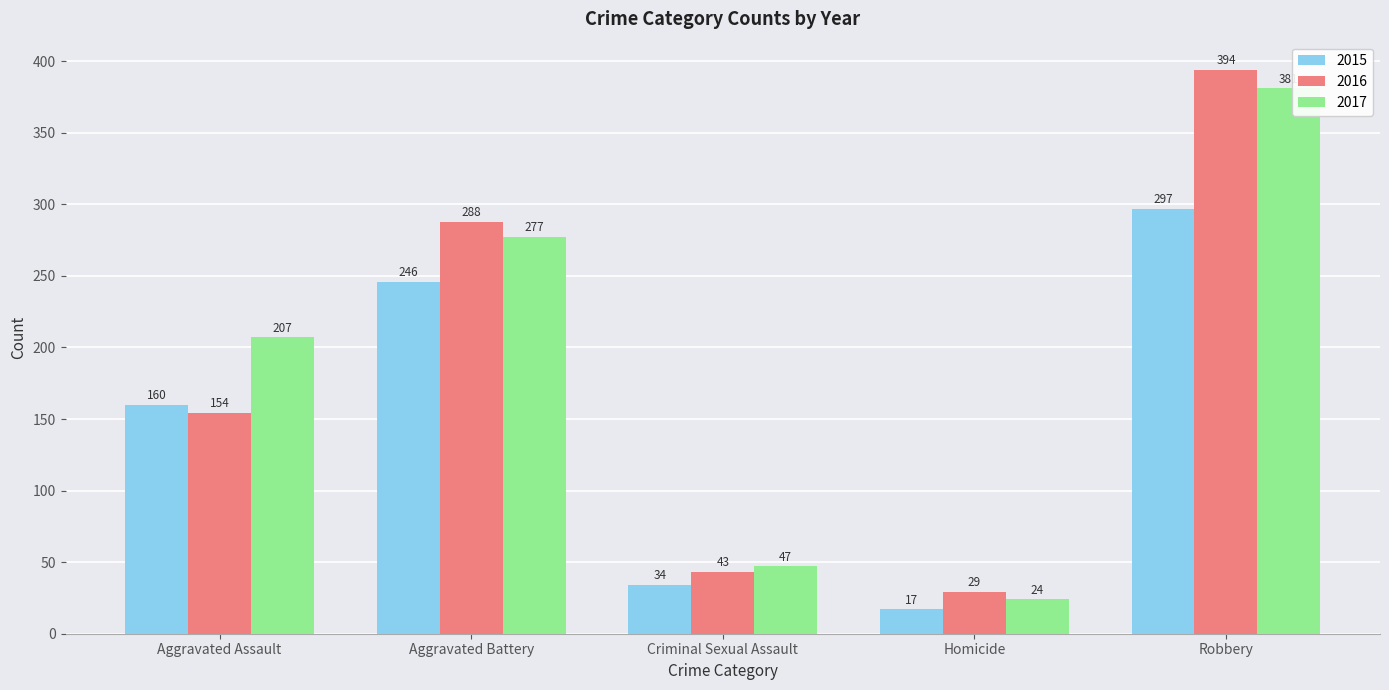

What is the value of the 2016 bar at the 3rd from the left?

43